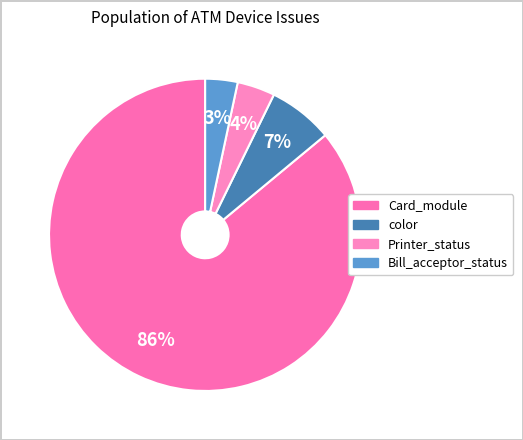

How many slices are in this pie chart?

4